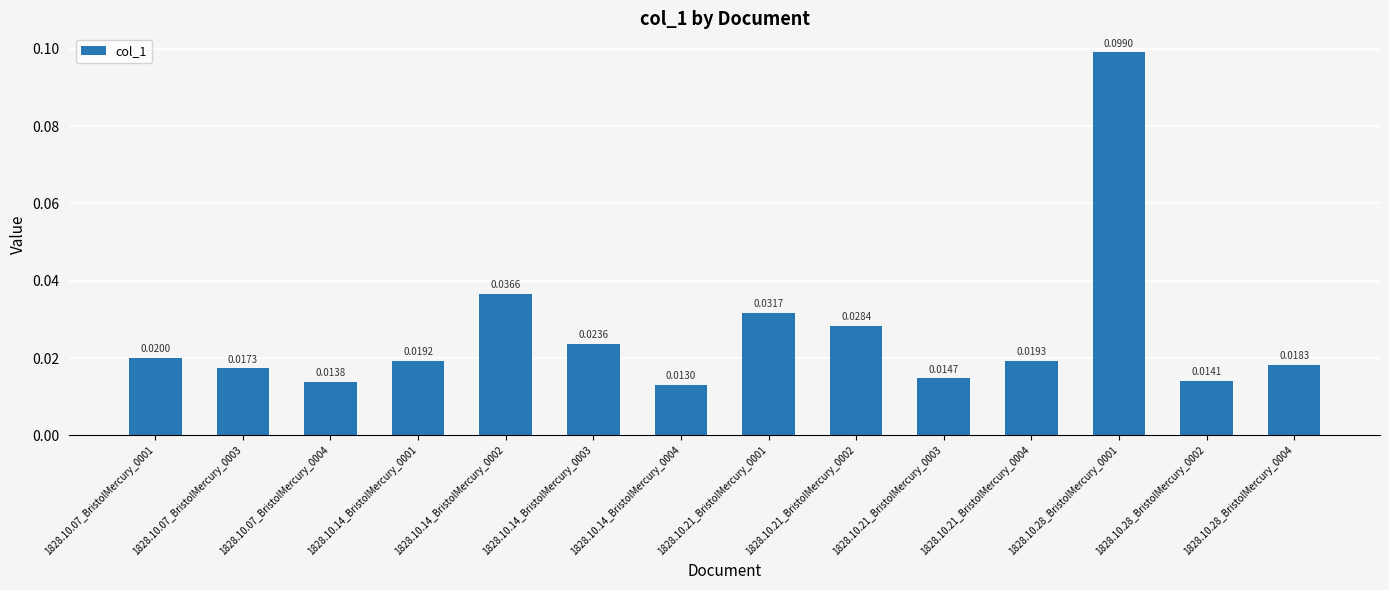

Which category has the lowest value across all series?

1828.10.14_BristolMercury_0004